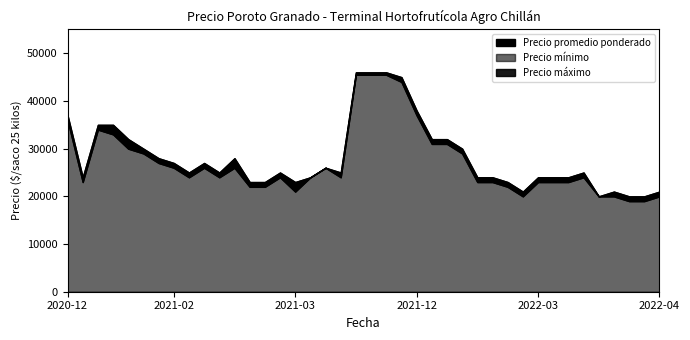

True or false: Precio maximo and Precio minimo cross at least once.

False